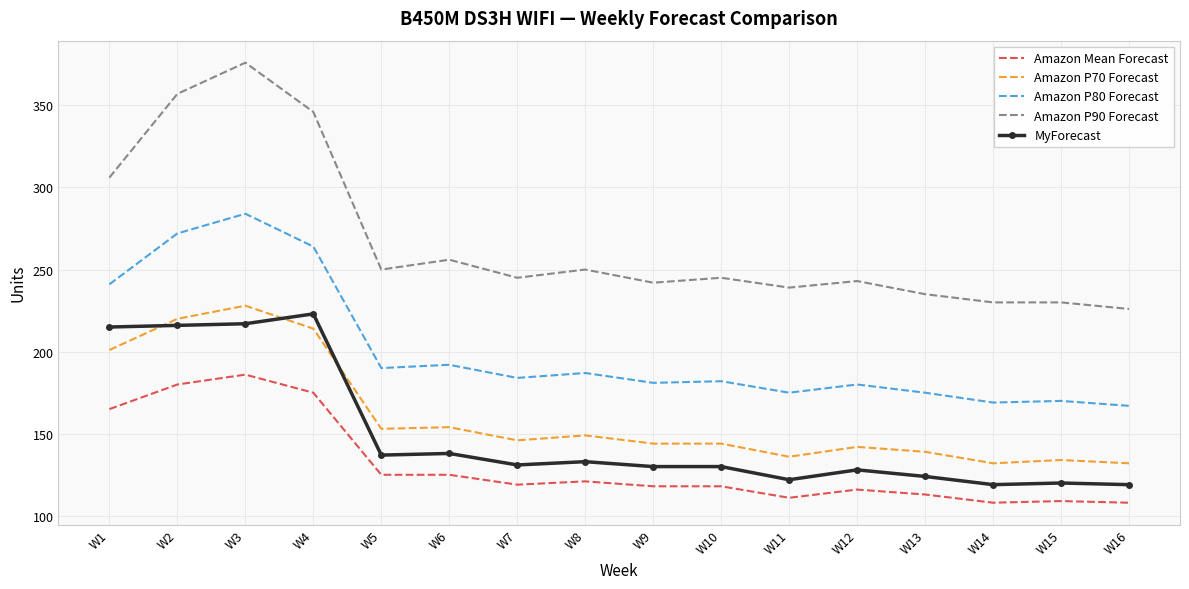

True or false: Amazon Mean Forecast and Amazon P80 Forecast intersect in this chart.

False